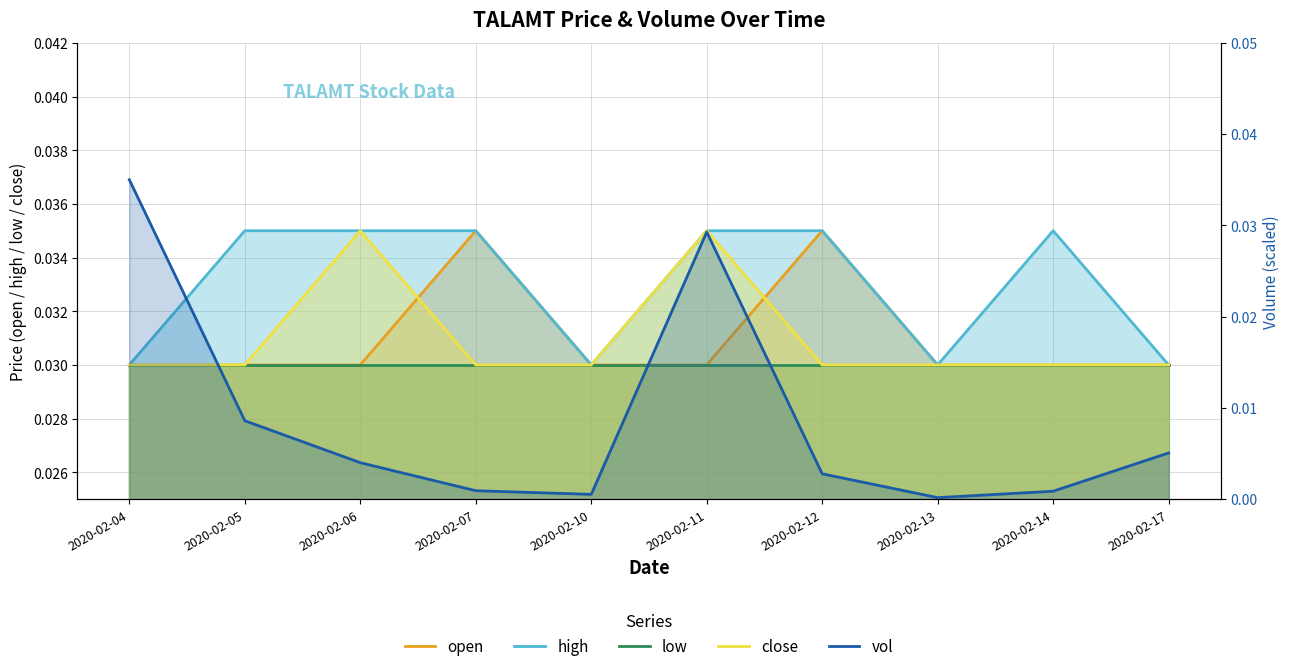

Which series has the largest range (max minus min)?

vol